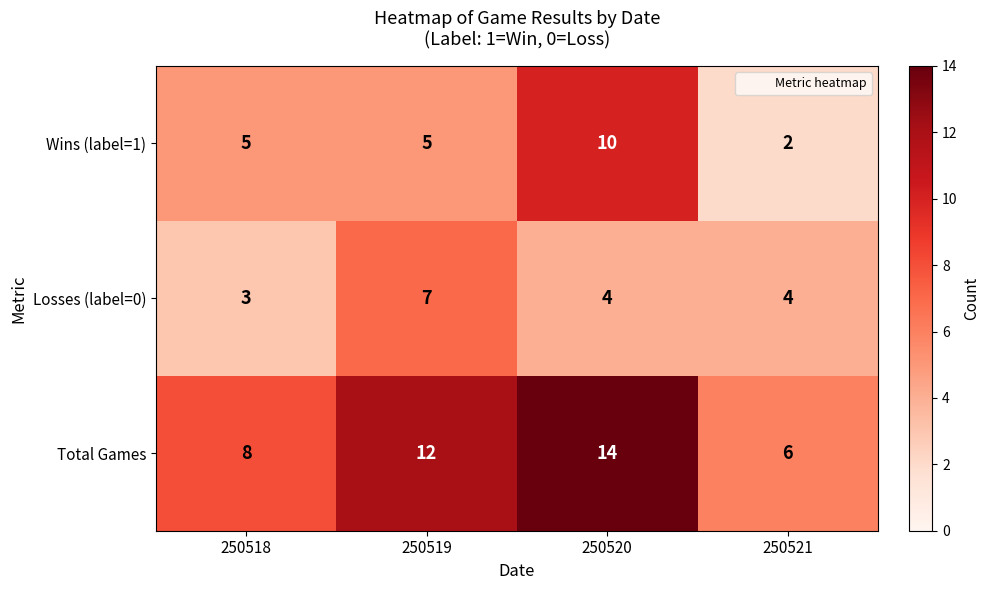

True or false: Total Games has a value of 11 at 250518.

False